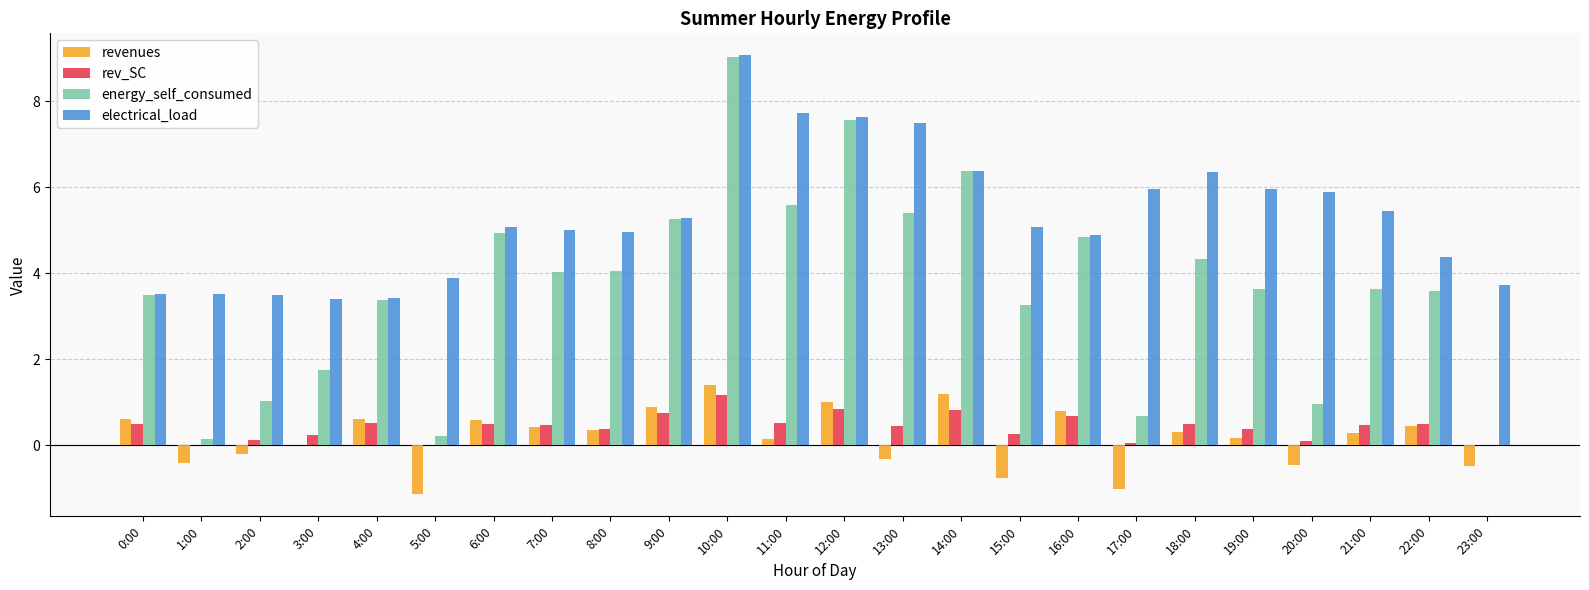

What is the highest value of the energy_self_consumed series?

9.0